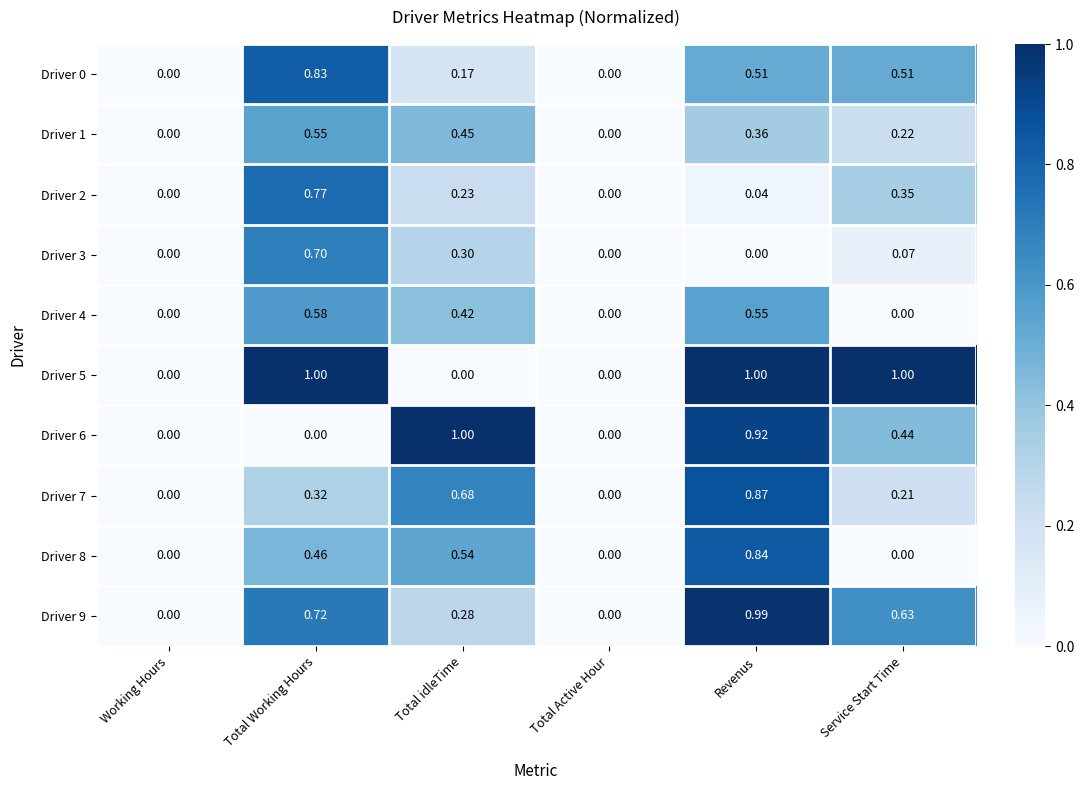

Which category has the highest value in the Driver 9 series?

Revenus